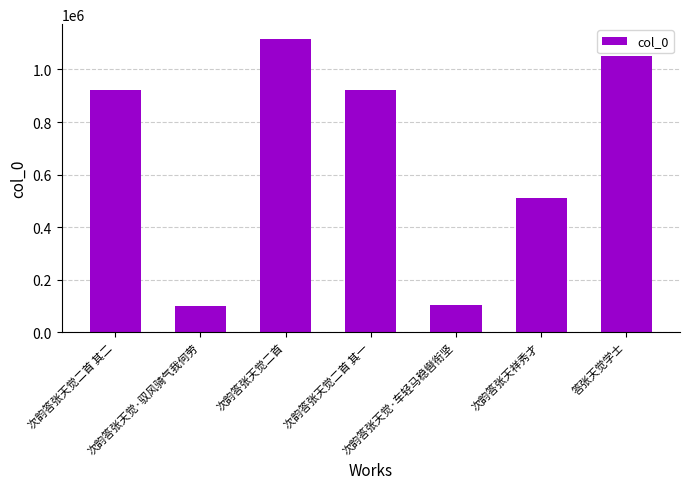

What is the difference between the second highest and minimum values?

951050